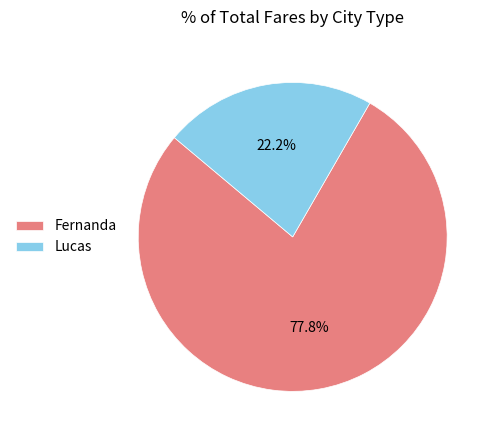

To the nearest percent, what portion does Lucas represent?

22%